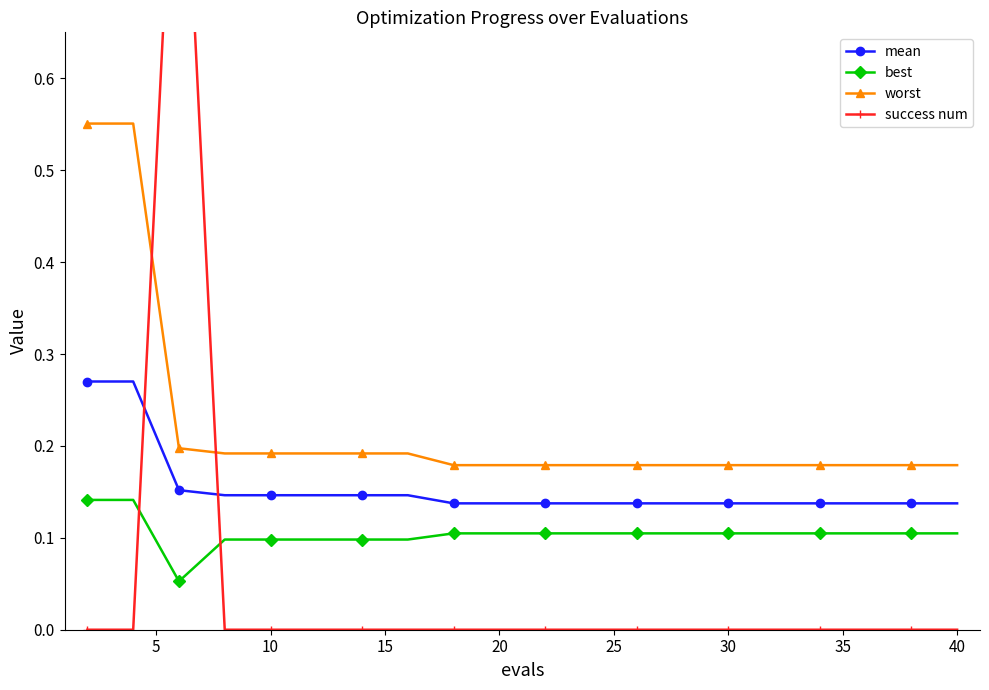

Reading right to left, transcribe all the data shown in this chart.

mean: 0.1	0.1	0.1	0.1	0.1	0.1	0.1	0.1	0.1	0.1	0.1	0.1	0.1	0.1	0.1	0.1	0.1	0.2	0.3	0.3
best: 0.1	0.1	0.1	0.1	0.1	0.1	0.1	0.1	0.1	0.1	0.1	0.1	0.1	0.1	0.1	0.1	0.1	0.1	0.1	0.1
worst: 0.2	0.2	0.2	0.2	0.2	0.2	0.2	0.2	0.2	0.2	0.2	0.2	0.2	0.2	0.2	0.2	0.2	0.2	0.6	0.6
success num: 0.0	0.0	0.0	0.0	0.0	0.0	0.0	0.0	0.0	0.0	0.0	0.0	0.0	0.0	0.0	0.0	0.0	1.0	0.0	0.0